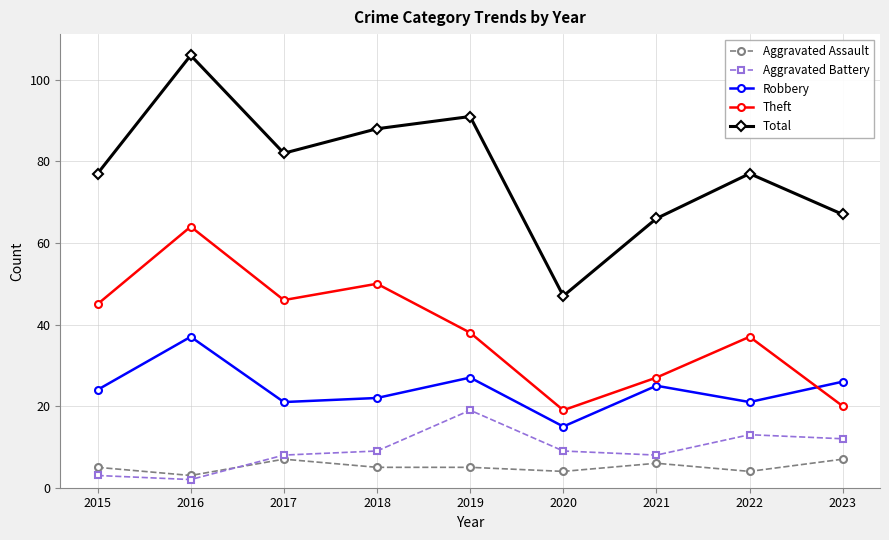

At 2023, list the series in order from largest to smallest.

Total, Robbery, Theft, Aggravated Battery, Aggravated Assault